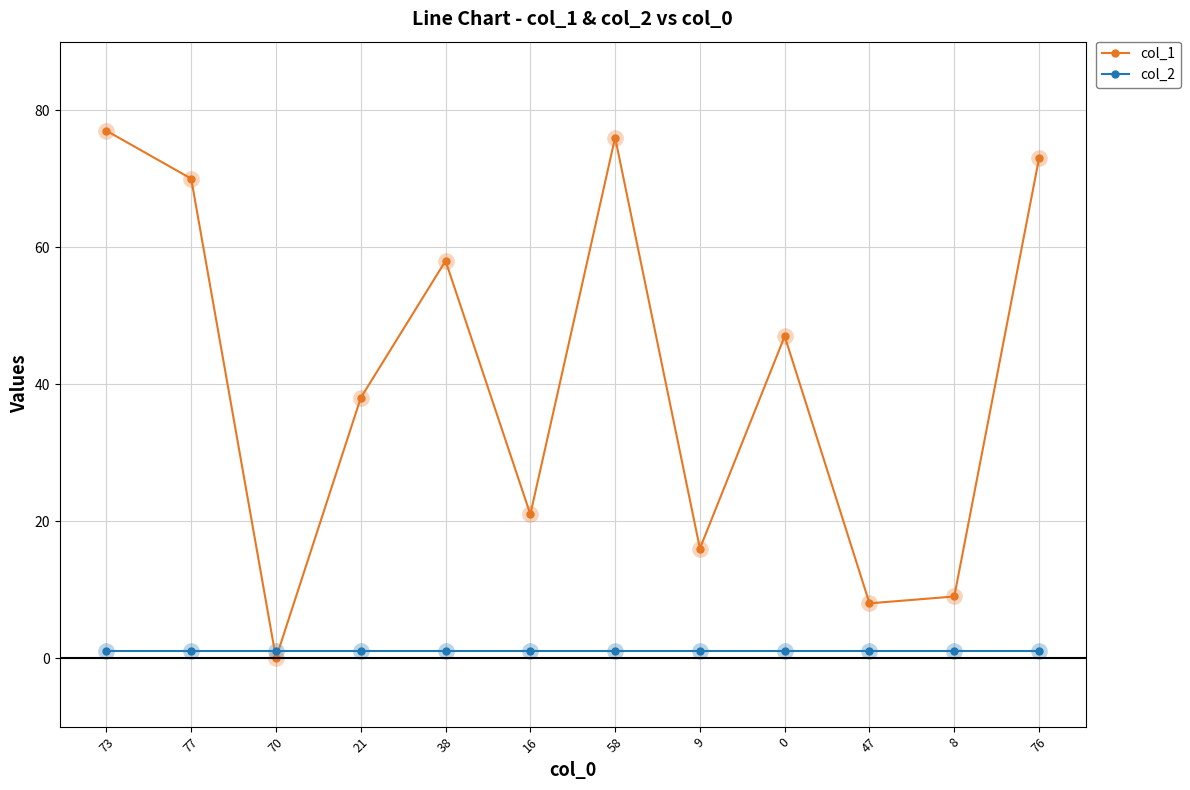

Rank the series by their average value, from highest to lowest.

col_1, col_2